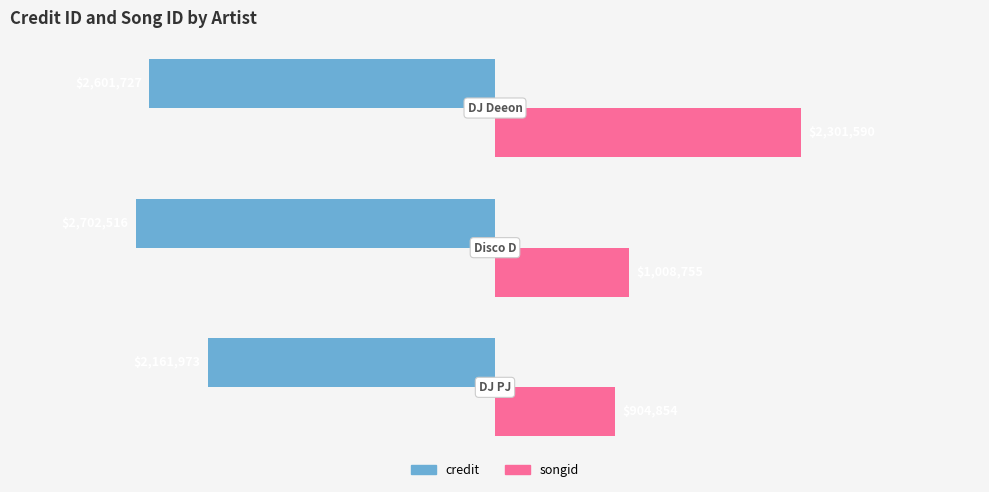

Which series has the largest range (max minus min)?

songid